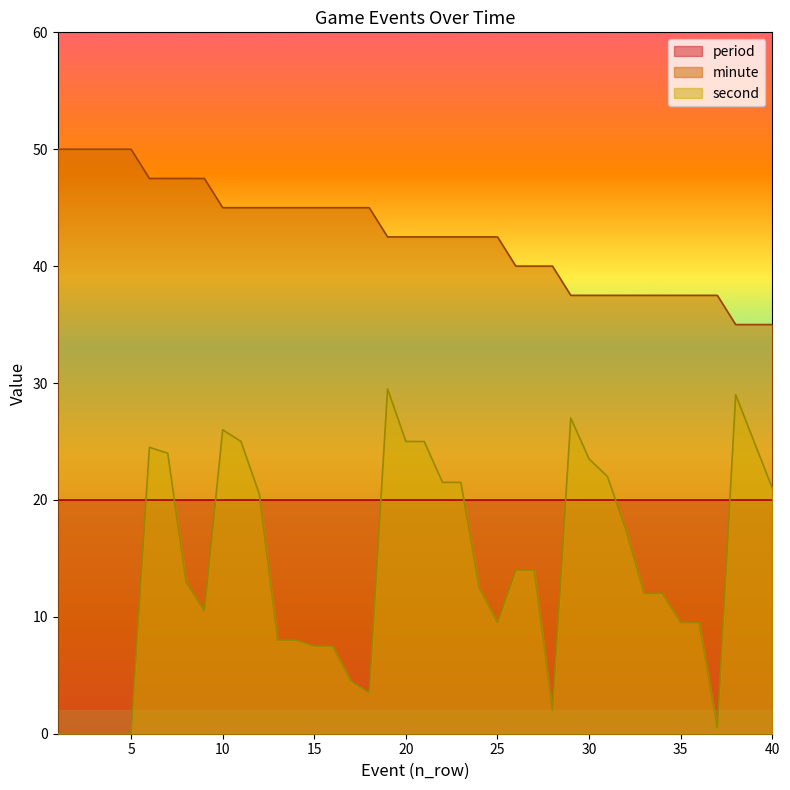

At how many categories does at least one series exceed 43?

18